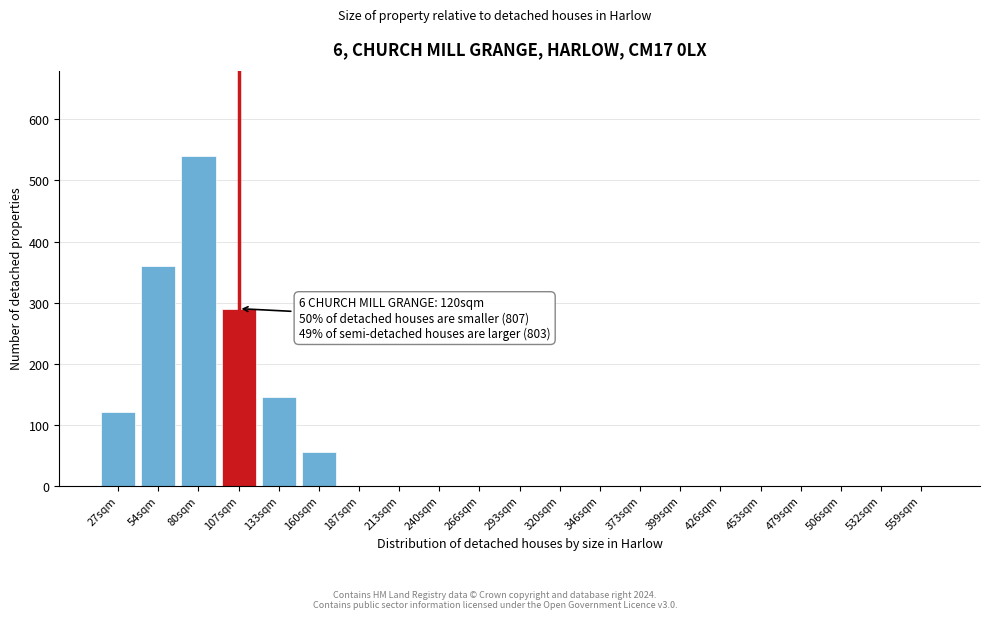

Reading right to left, list all the values displayed in this chart.

559sqm=0	532sqm=0	506sqm=0	479sqm=0	453sqm=0	426sqm=0	399sqm=0	373sqm=0	346sqm=0	320sqm=0	293sqm=0	266sqm=0	240sqm=0	213sqm=0	187sqm=0	160sqm=55	133sqm=145	107sqm=290	80sqm=540	54sqm=360	27sqm=120